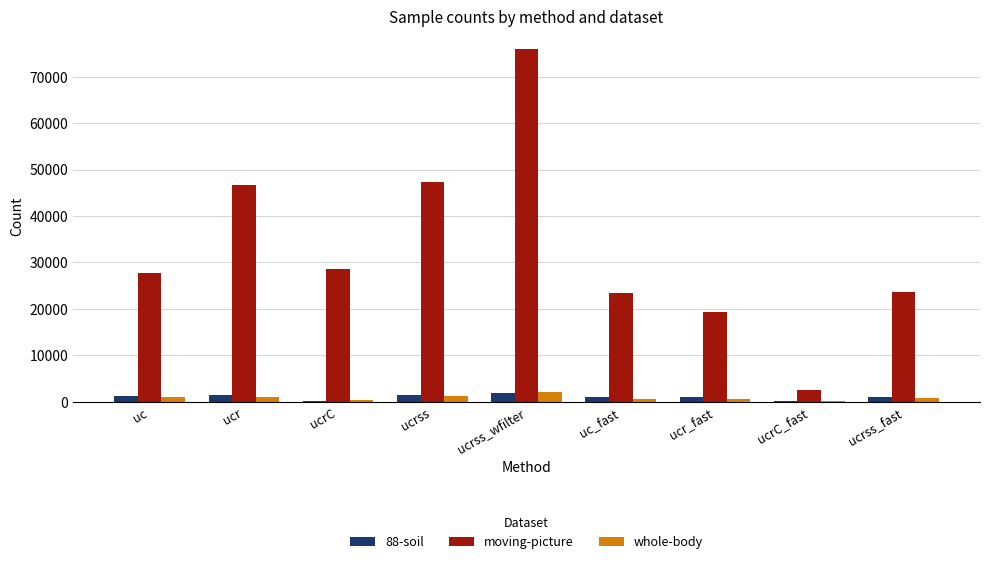

Is the value of moving-picture at ucrss_fast greater than the value of whole-body at uc?

Yes